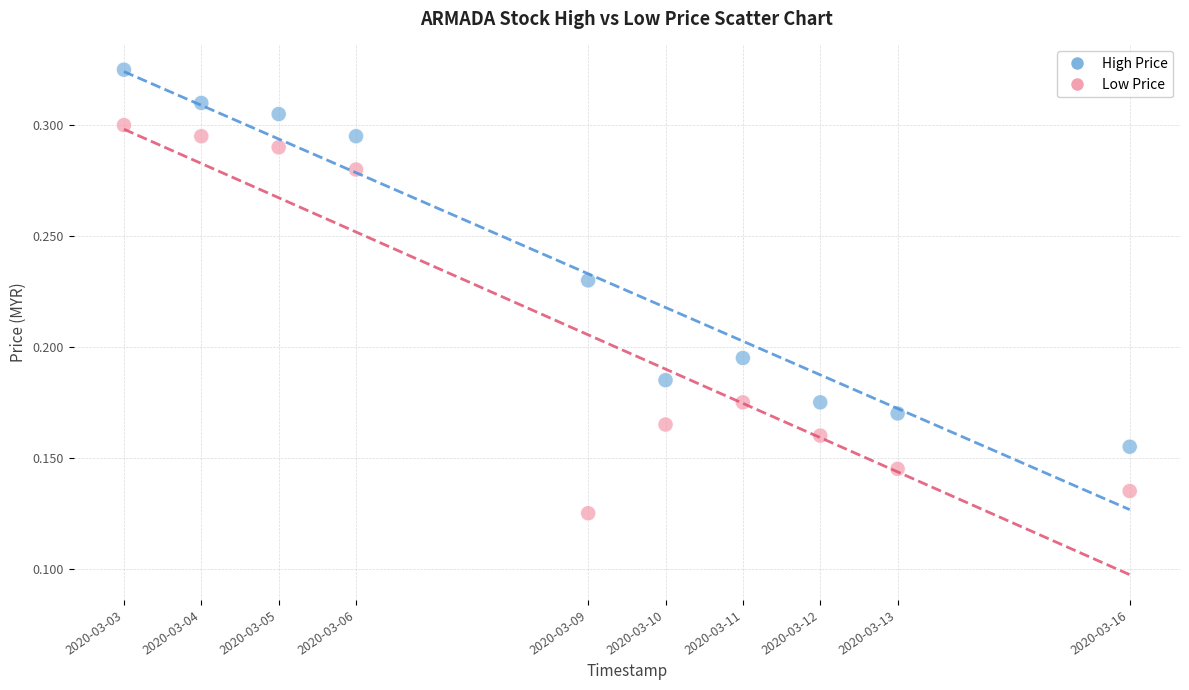

Across all data points, what is the range of X values (max minus min)?

1123200.0